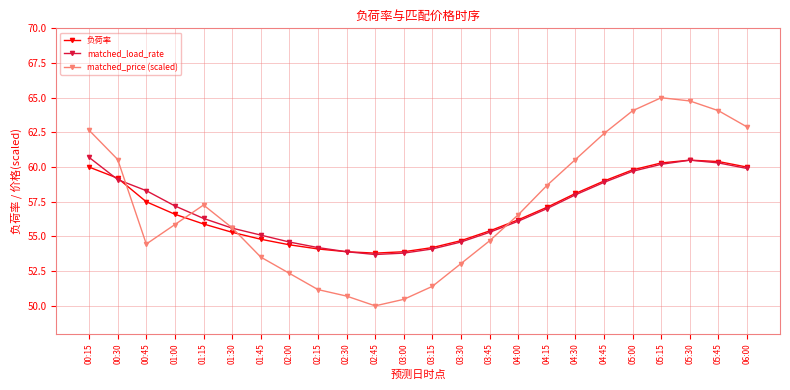

At which label does matched_price (scaled) first exceed 56?

00:15